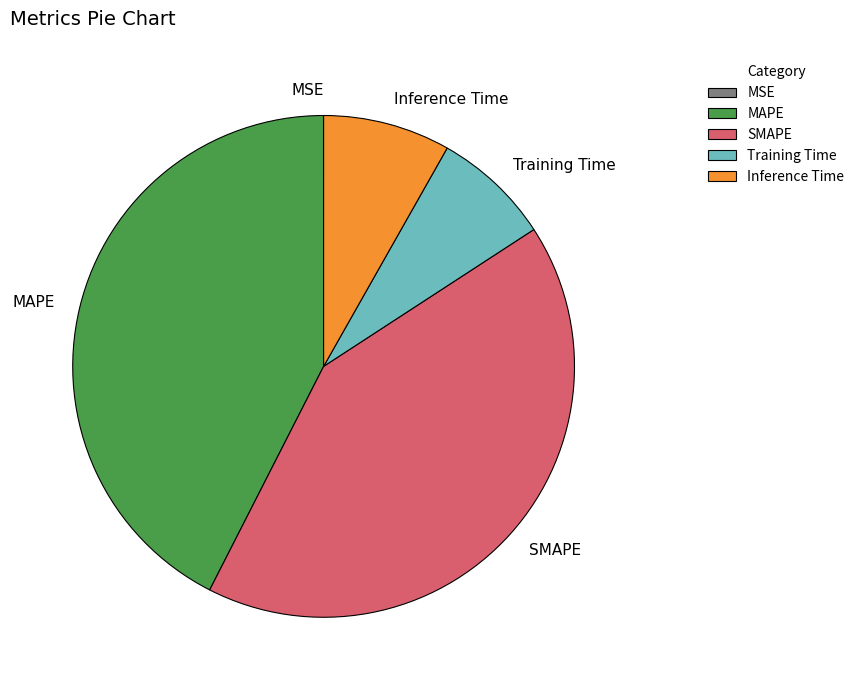

Which category has the biggest portion of the pie?

MAPE